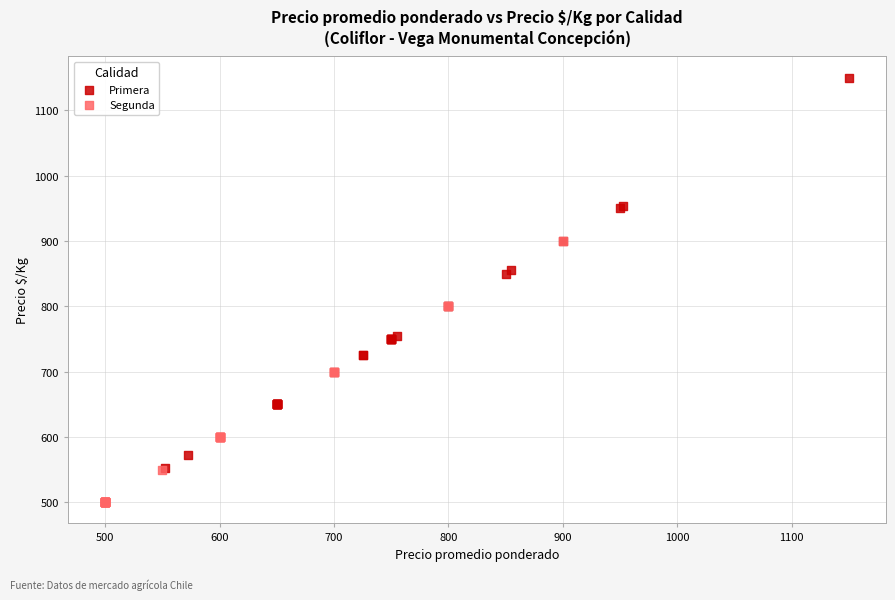

Which series reaches the maximum Y coordinate?

Primera